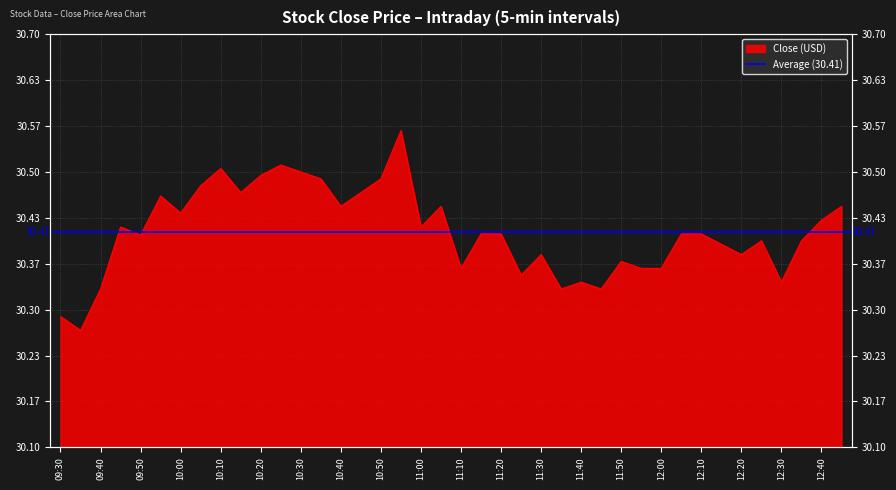

Reading right to left, list all the values displayed in this chart.

12:45=30.5	12:40=30.4	12:35=30.4	12:30=30.3	12:25=30.4	12:20=30.4	12:15=30.4	12:10=30.4	12:05=30.4	12:00=30.4	11:55=30.4	11:50=30.4	11:45=30.3	11:40=30.3	11:35=30.3	11:30=30.4	11:25=30.4	11:20=30.4	11:15=30.4	11:10=30.4	11:05=30.5	11:00=30.4	10:55=30.6	10:50=30.5	10:45=30.5	10:40=30.5	10:35=30.5	10:30=30.5	10:25=30.5	10:20=30.5	10:15=30.5	10:10=30.5	10:05=30.5	10:00=30.4	09:55=30.5	09:50=30.4	09:45=30.4	09:40=30.3	09:35=30.3	09:30=30.3